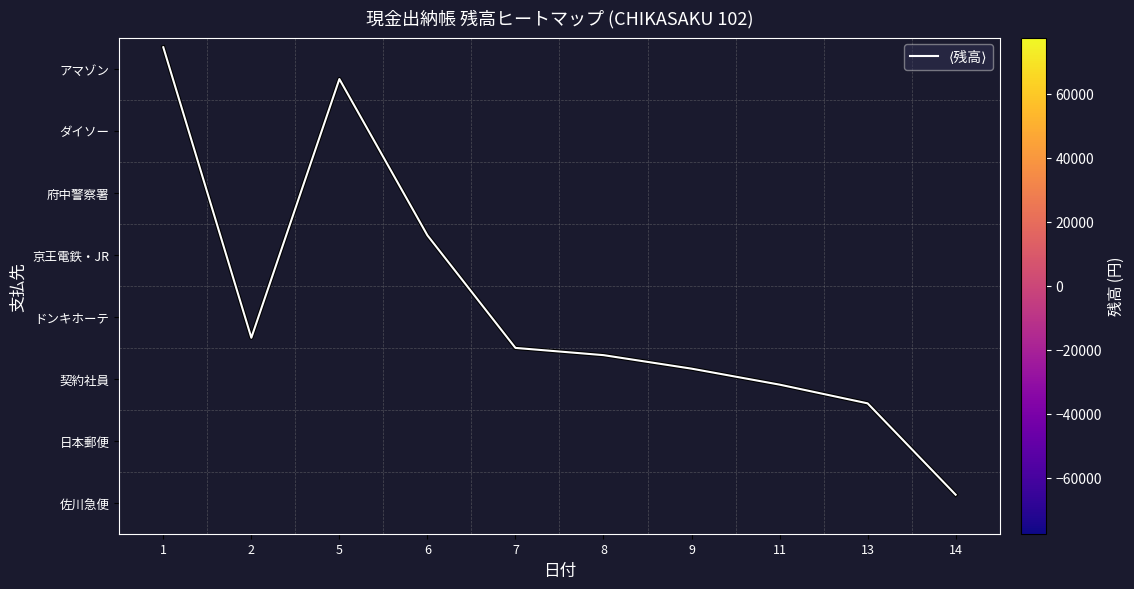

Read the アマゾン value at 1.

77503.0